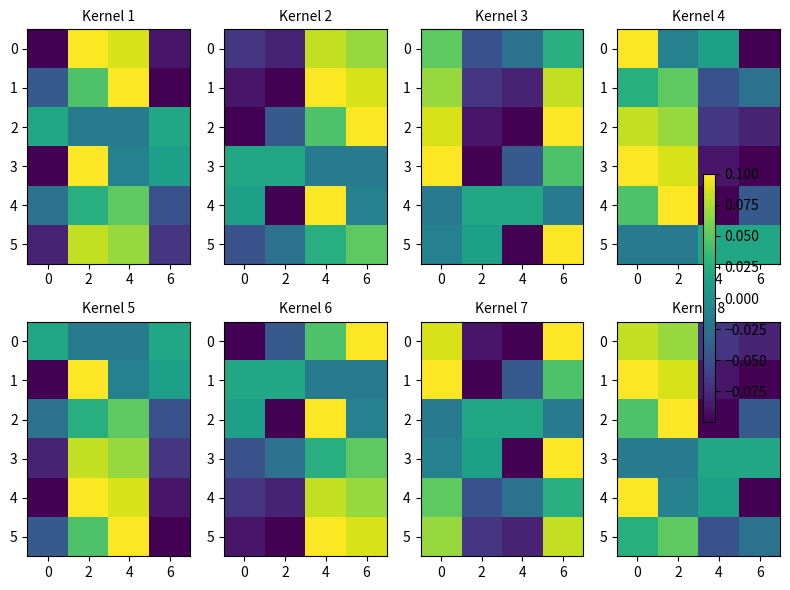

The 5 series shows -0.1 at 4. True or false?

True